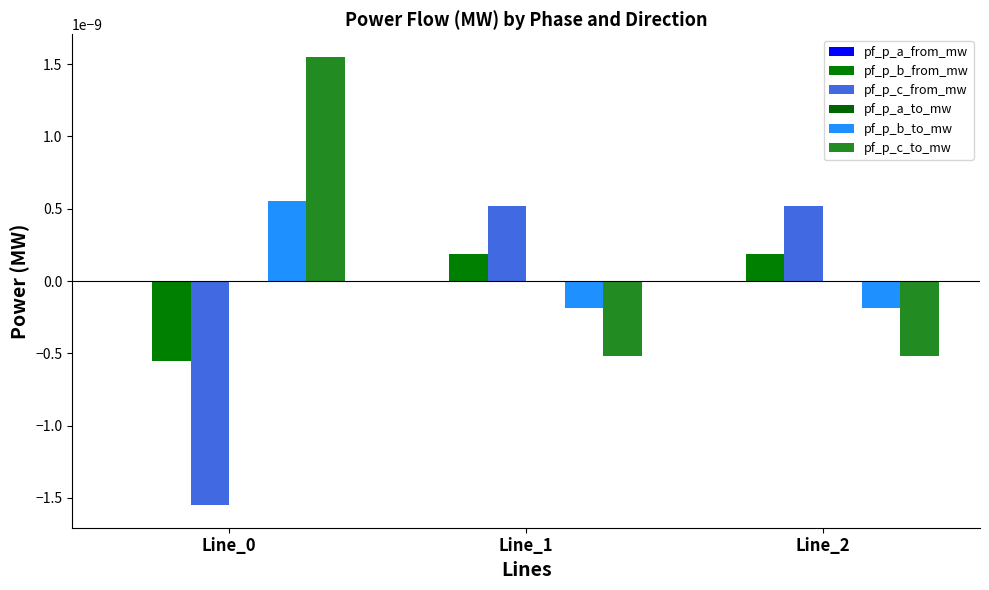

Where is pf_p_a_to_mw nearest to the value 0?

Line_0